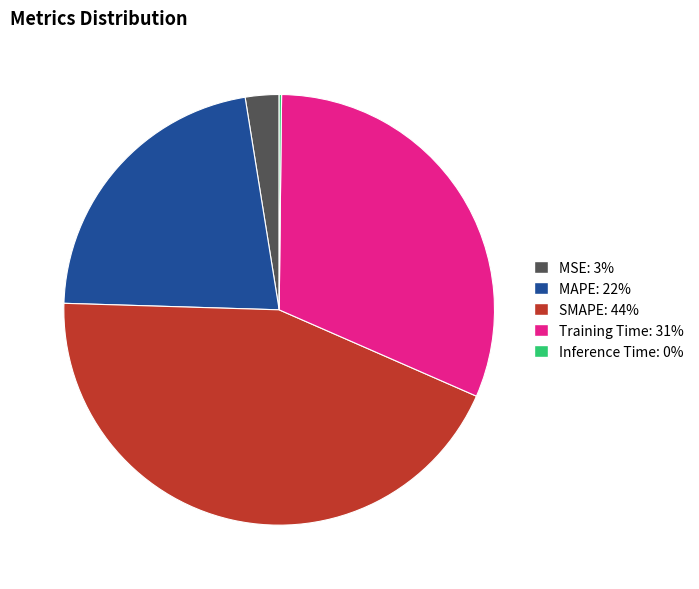

Which has a higher value, MSE or SMAPE?

SMAPE